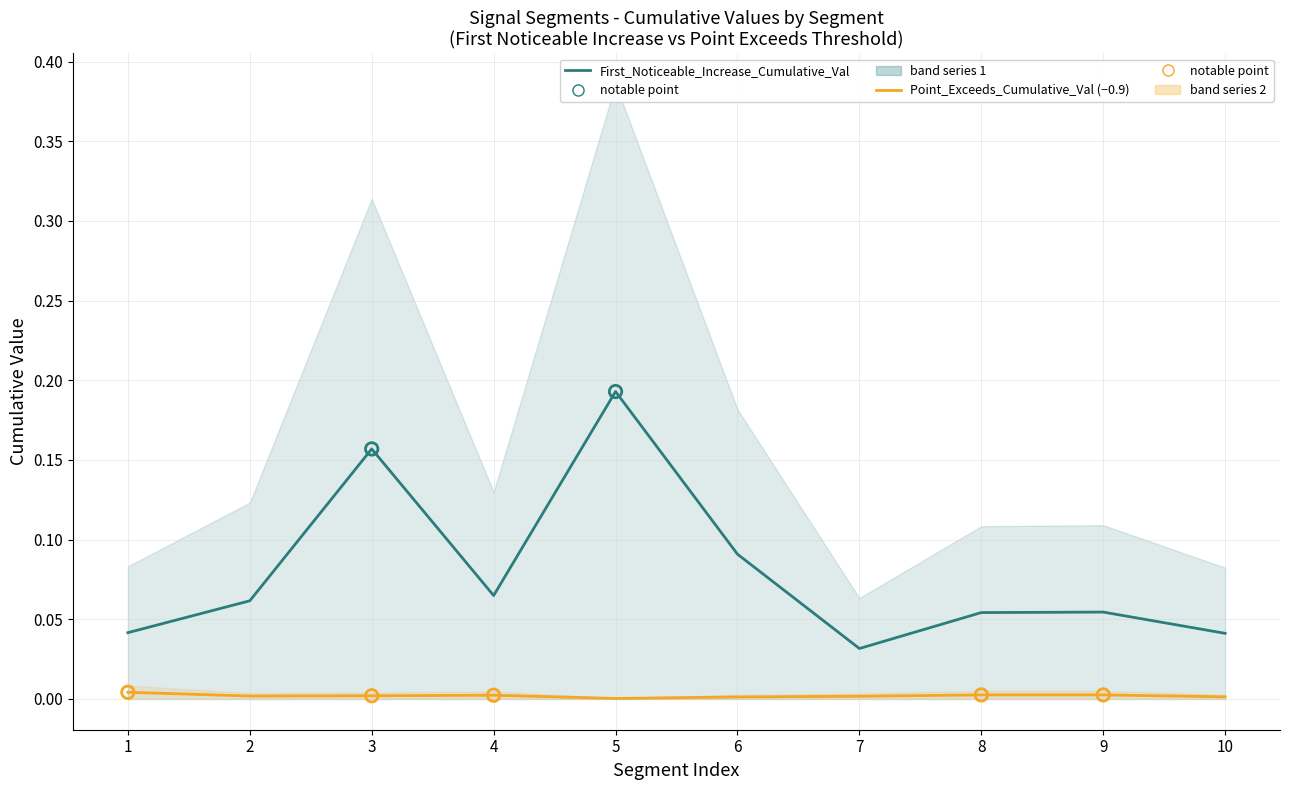

What are all the series names shown in the legend?

First_Noticeable_Increase_Cumulative_Value, Point_Exceeds_Cumulative_Value (offset from 0.9)